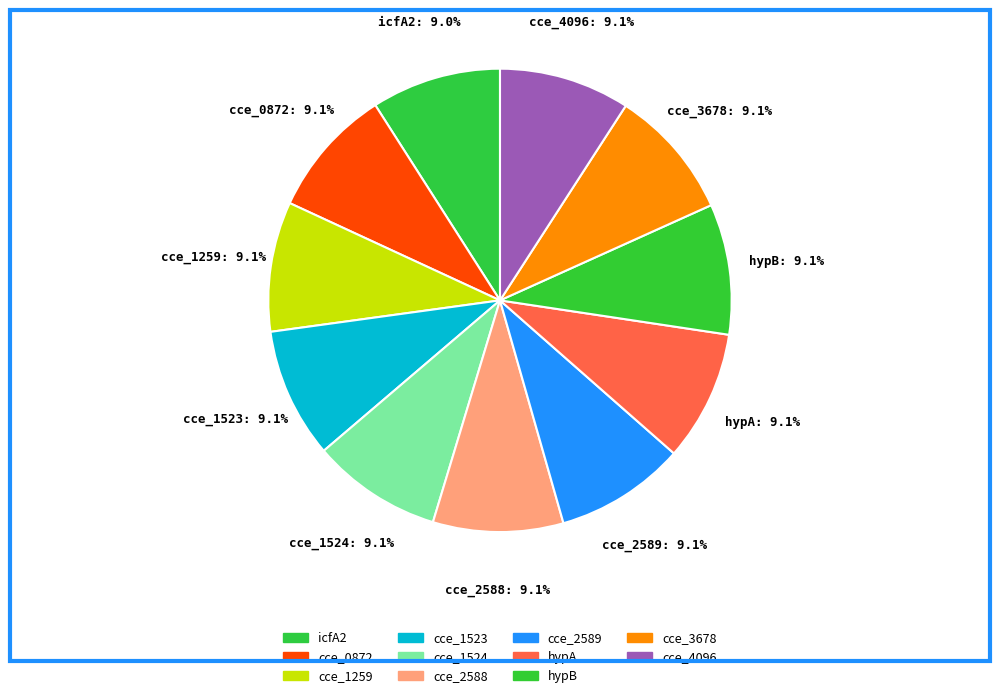

Is the sum of cce_2589 and cce_1523 greater than half?

No